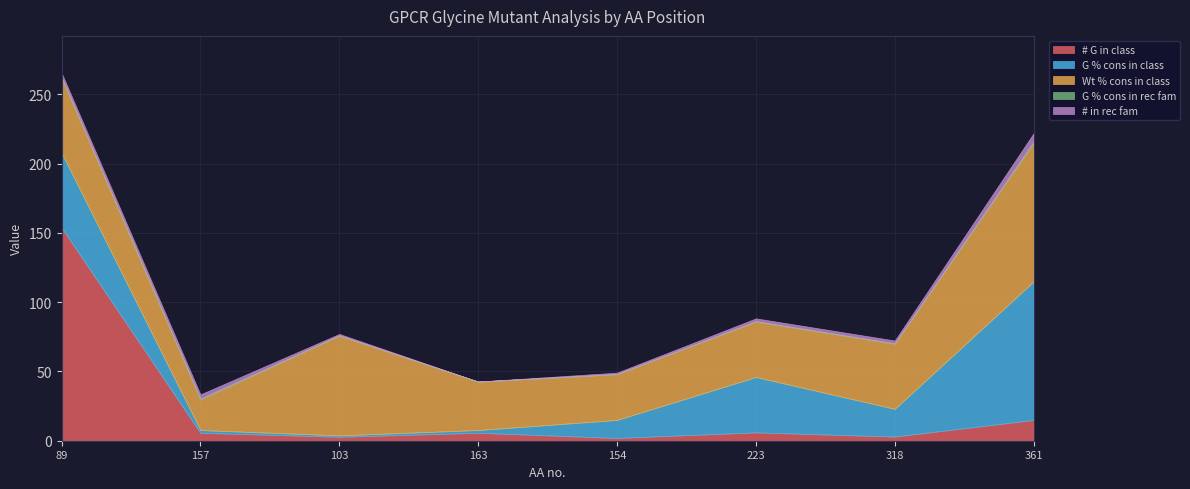

Between 361 and 318, which is larger?

361